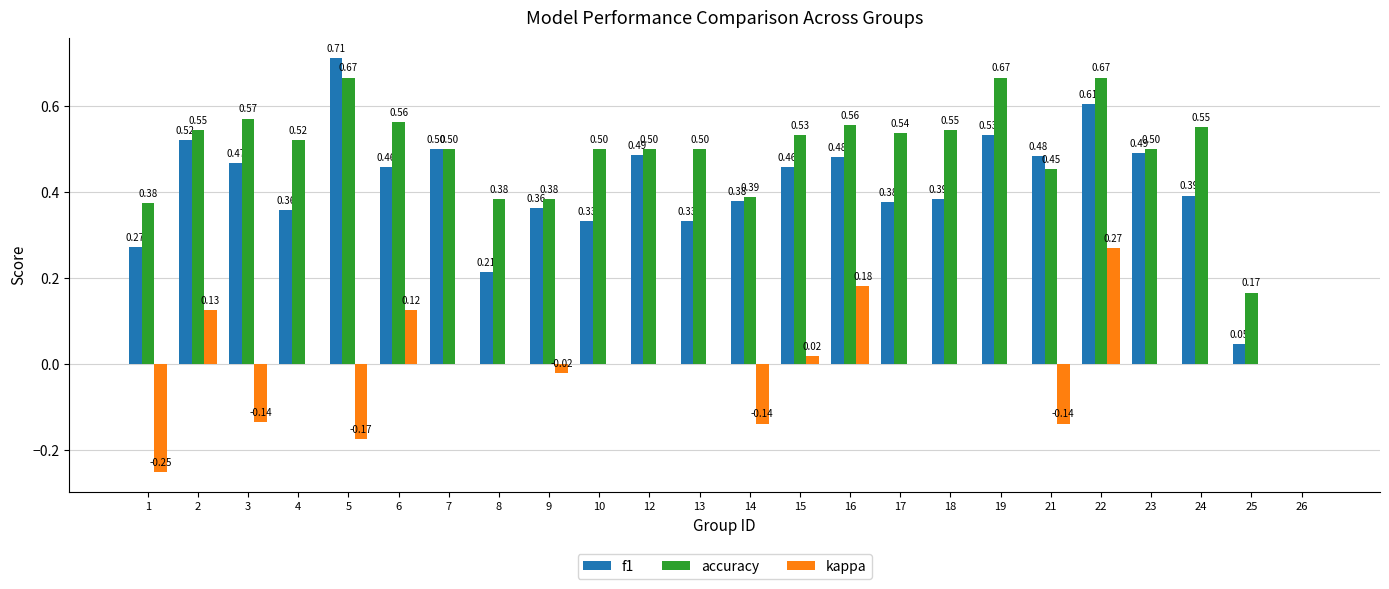

How many groups of bars are there?

24